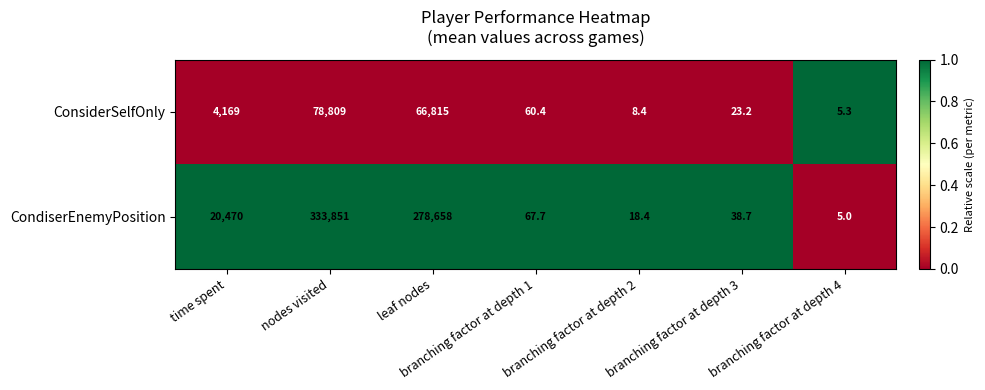

How many values in the ConsiderSelfOnly series are below 60?

3